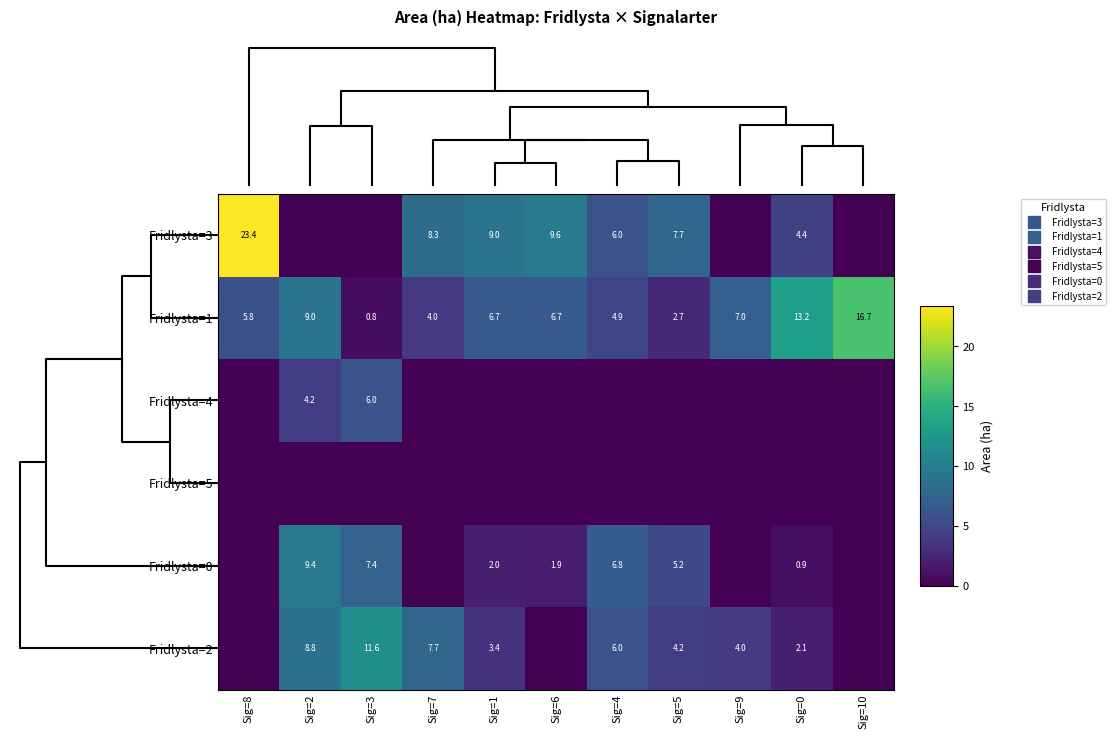

What is the difference between the highest and lowest values at Sig=3?

11.6